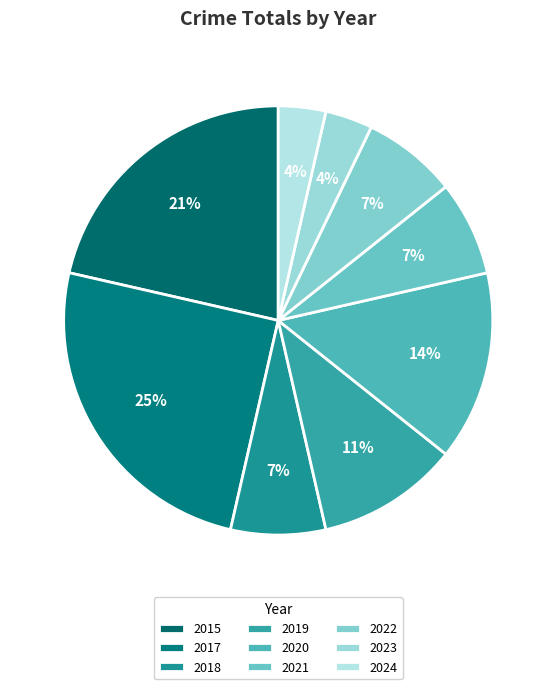

What is the smallest slice in the pie chart?

2023